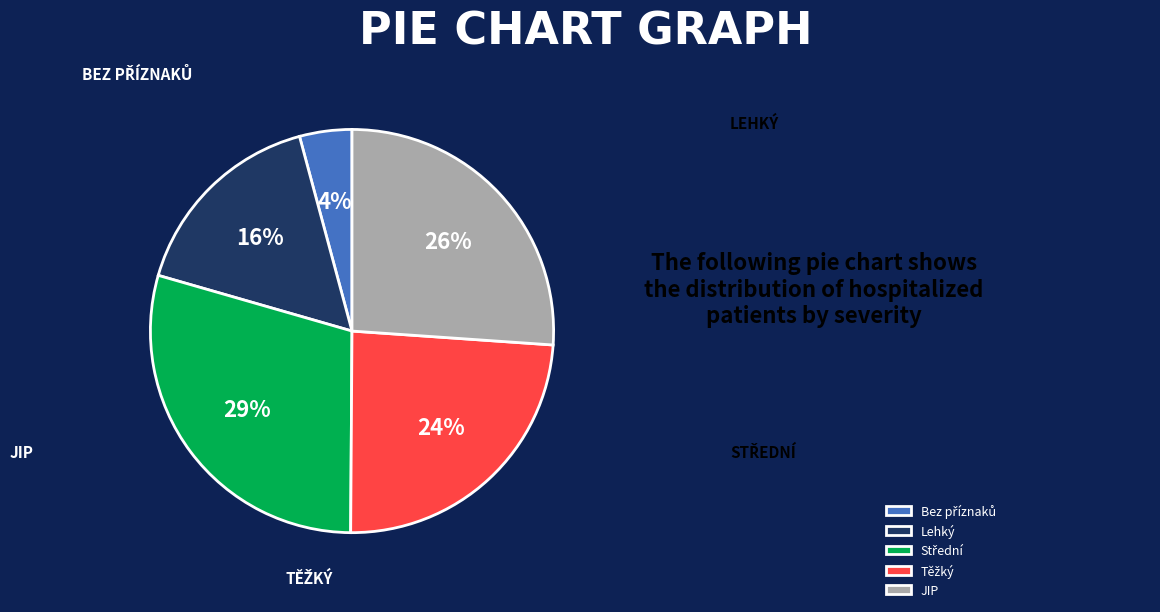

Which has a higher value, JIP or Lehký?

JIP